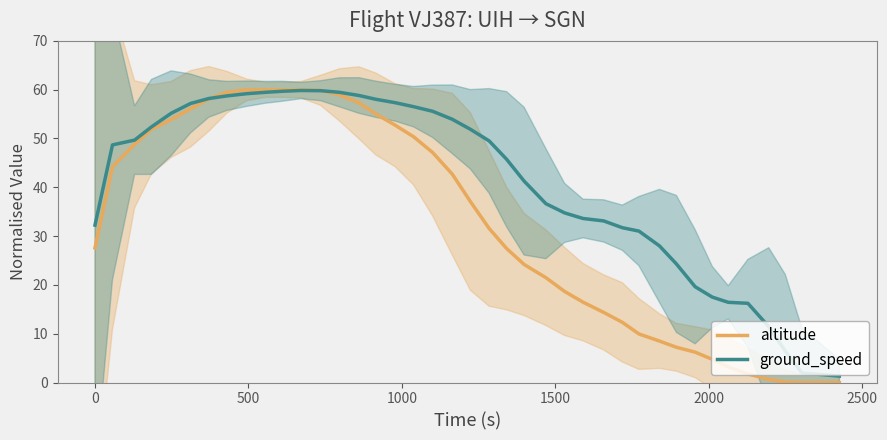

Is the value of ground_speed at 18 greater than the value of altitude at 14?

No